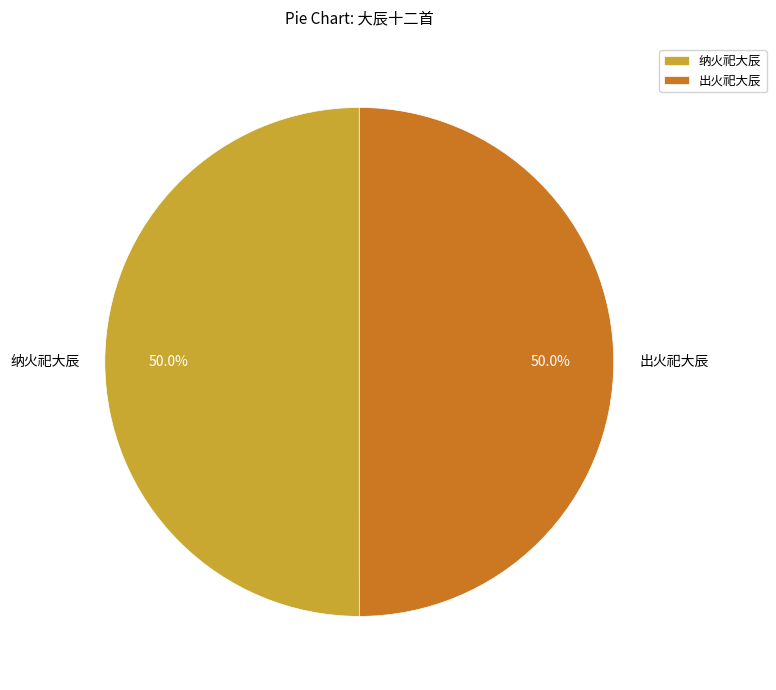

Combined, do 出火祀大辰 and 纳火祀大辰 account for over 50%?

Yes